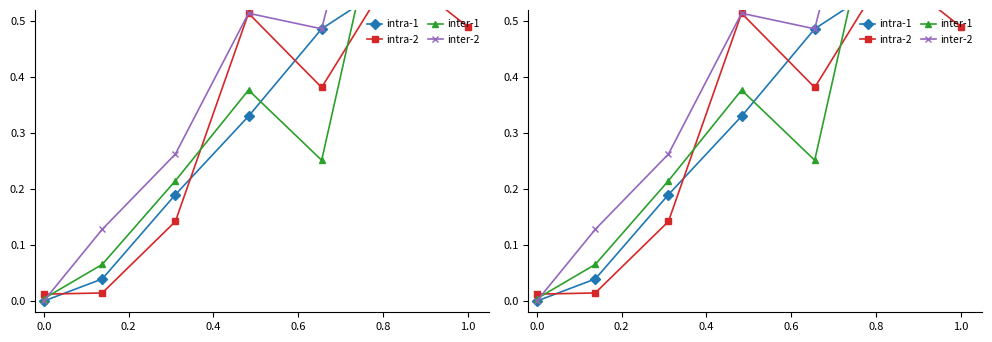

In inter-2, how many points are higher than both neighbors (excluding endpoints)?

2